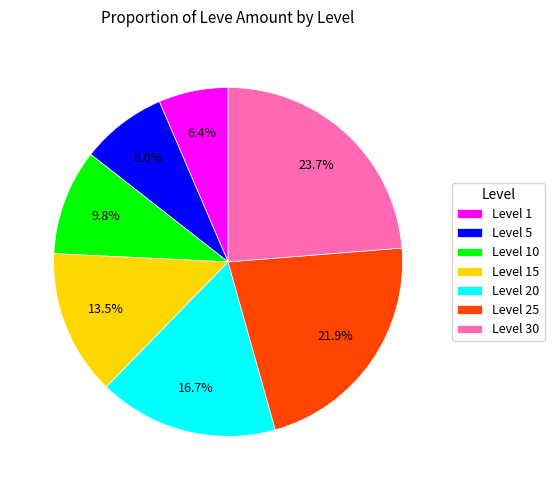

What portion of the pie excludes Level 25?

78.1%